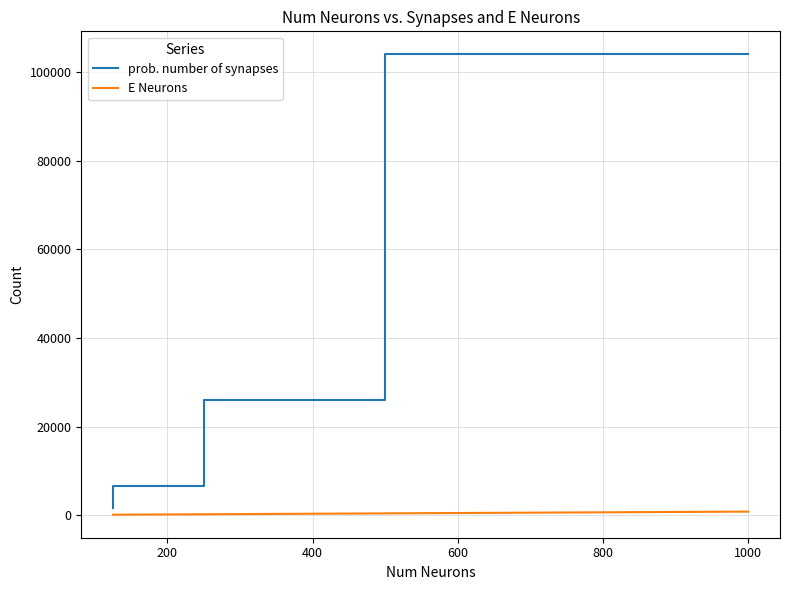

True or false: E Neurons and prob. number of synapses cross at least once.

False